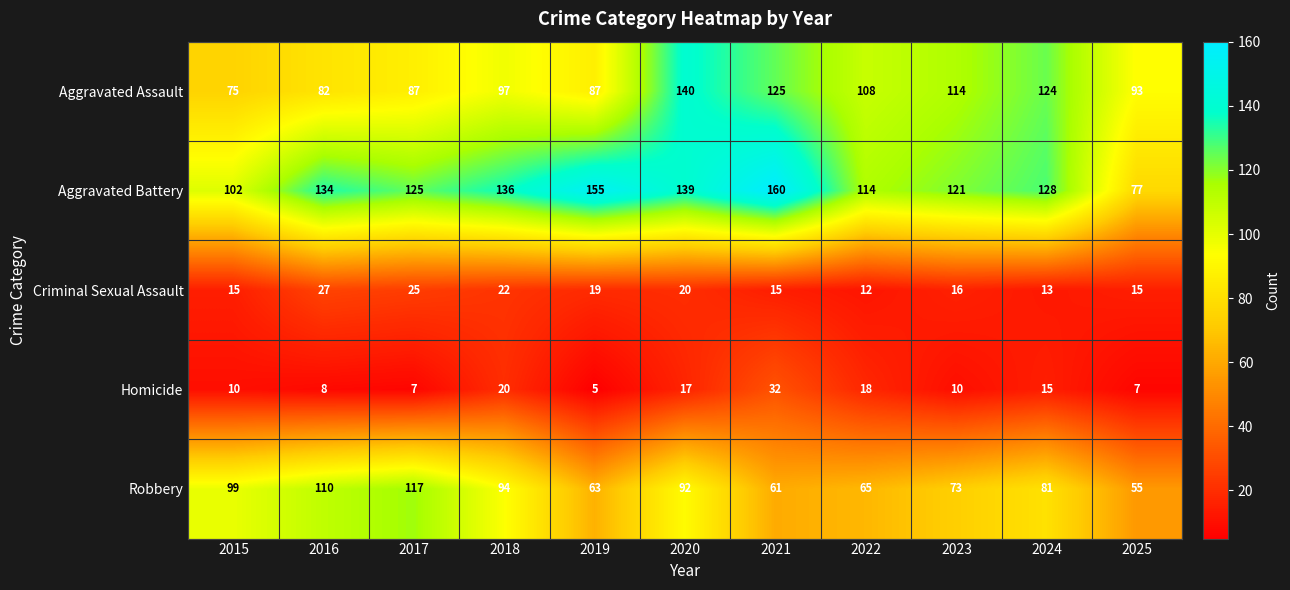

The value of Robbery at 2023 is 73. True or false?

True